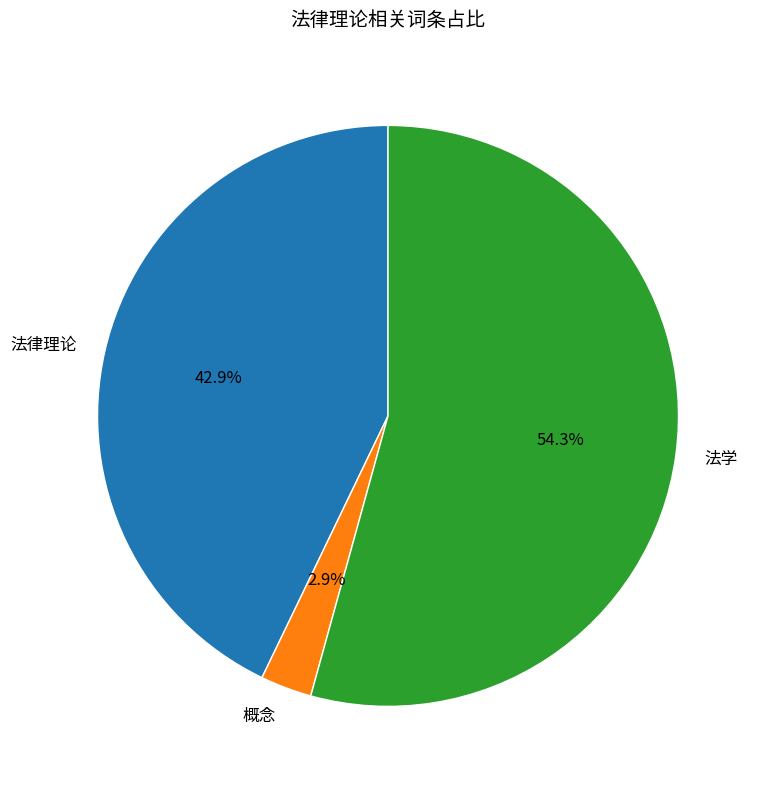

How many slices are in this pie chart?

3